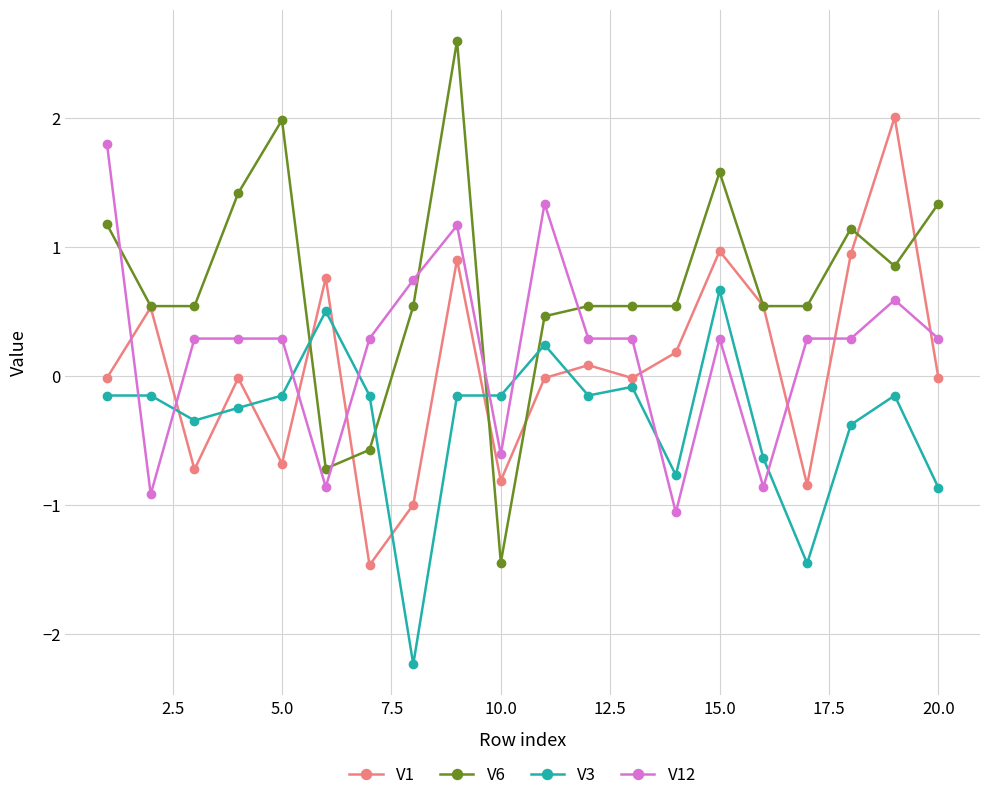

What is the value of the V6 point at the 9th from the left?

2.6